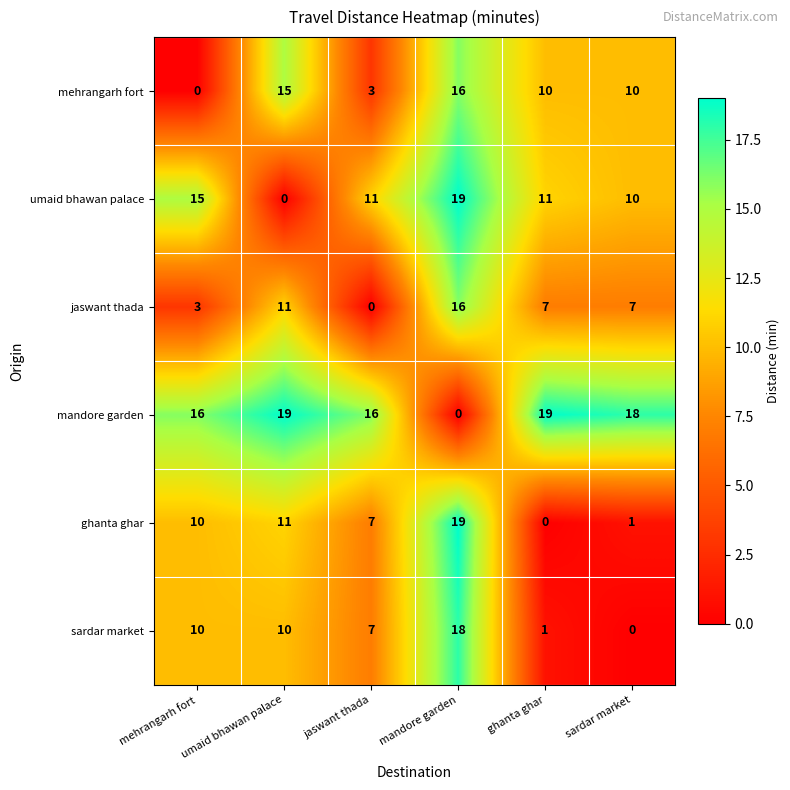

True or false: umaid bhawan palace has a value of 15 at mehrangarh fort.

True